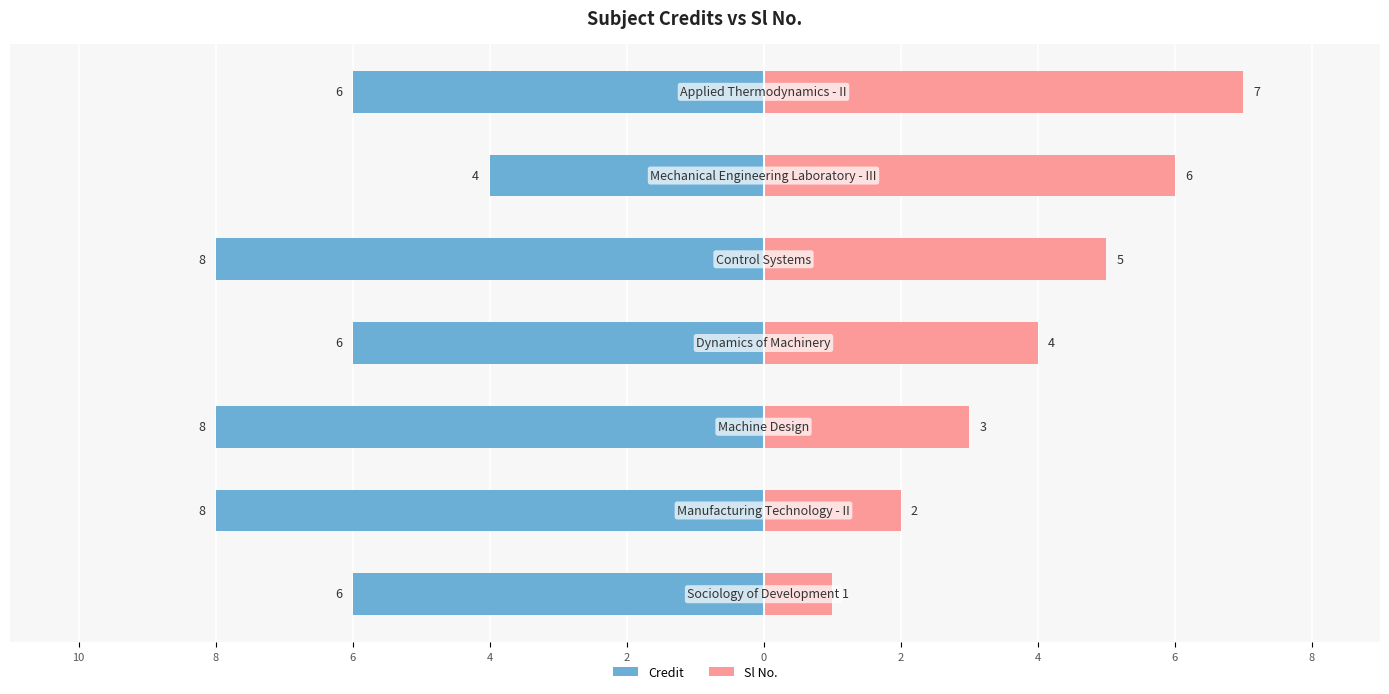

Which series has the largest range (max minus min)?

Sl No.